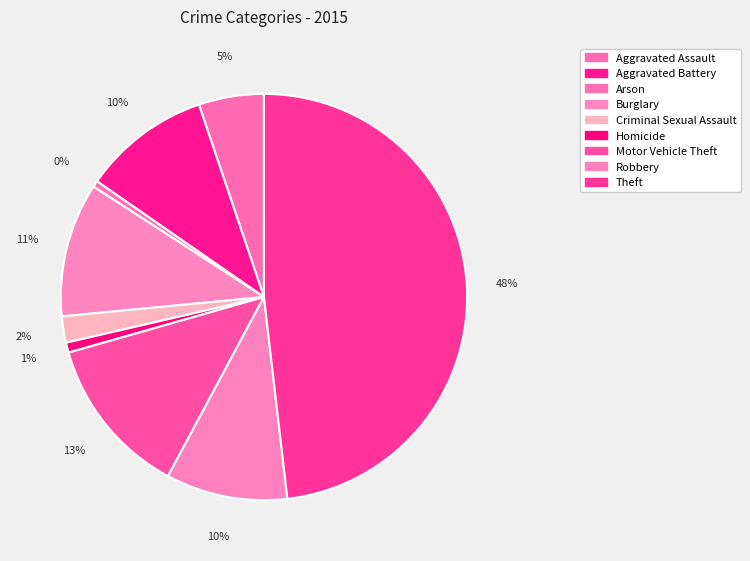

To the nearest percent, what is the average slice percentage?

11%